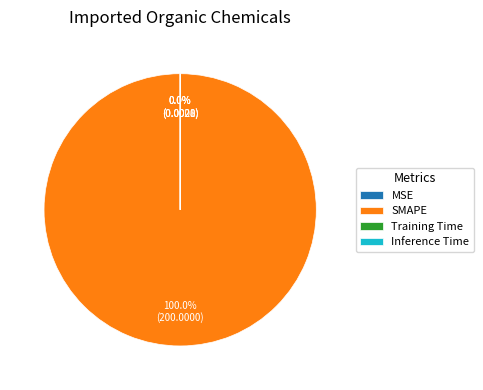

Which category has the biggest portion of the pie?

SMAPE